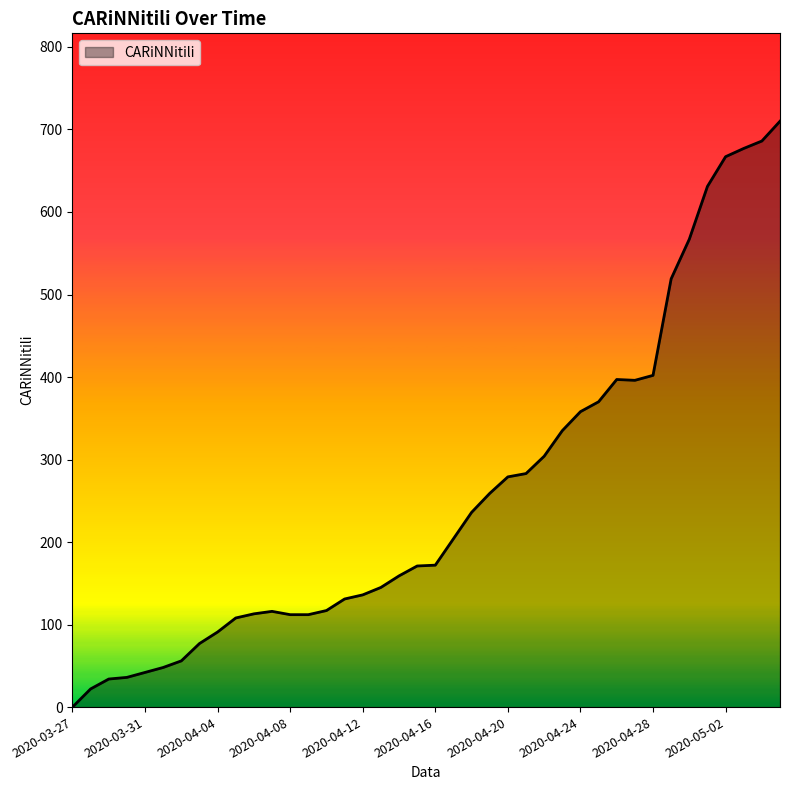

What is the difference between the maximum and minimum values?

710